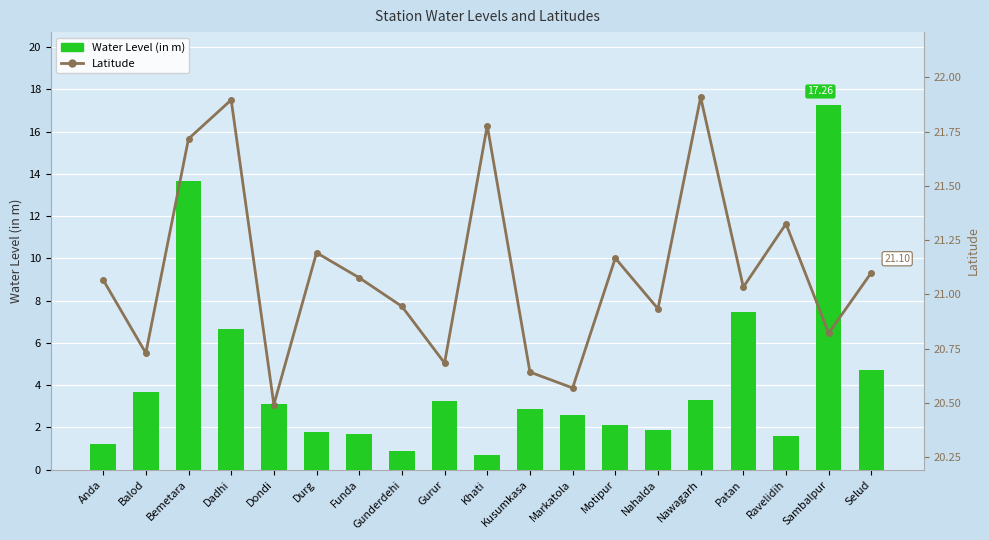

How many categories are shown in the chart?

19